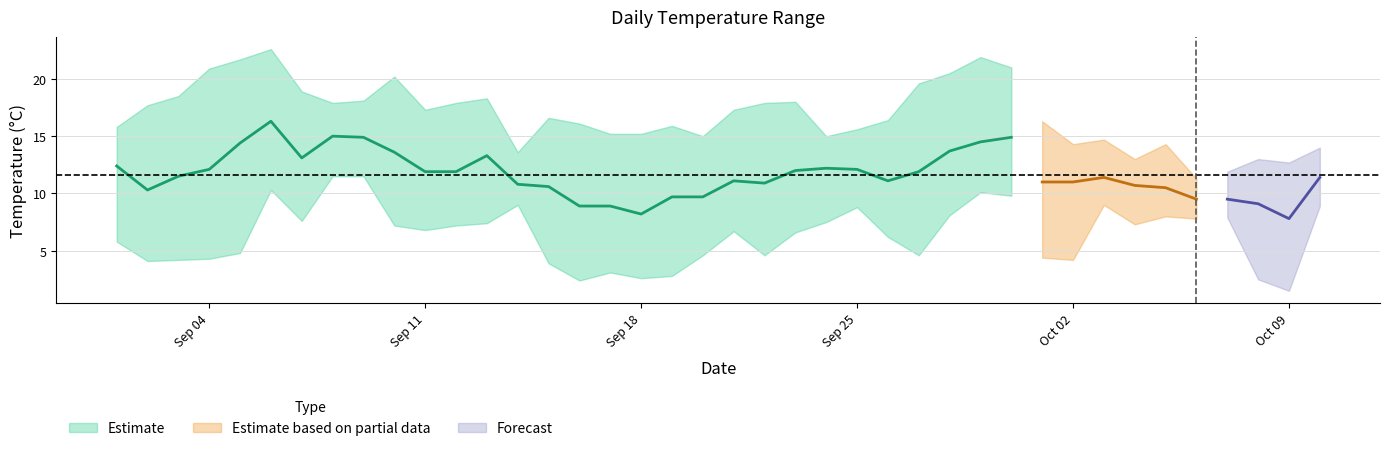

Reading left to right, list all the values displayed in this chart.

tavg: 12.4	10.3	11.5	12.1	14.4	16.3	13.1	15.0	14.9	13.6	11.9	11.9	13.3	10.8	10.6	8.9	8.9	8.2	9.7	9.7	11.1	10.9	12.0	12.2	12.1	11.1	11.9	13.7	14.5	14.9	11.0	11.0	11.4	10.7	10.5	9.5	9.5	9.1	7.8	11.4
tmin: 5.8	4.1	4.2	4.3	4.8	10.3	7.6	11.5	11.5	7.2	6.8	7.2	7.4	9.0	3.9	2.4	3.1	2.6	2.8	4.6	6.7	4.6	6.6	7.5	8.8	6.2	4.6	8.1	10.1	9.8	4.4	4.2	9.0	7.3	8.0	7.8	7.9	2.5	1.5	8.9
tmax: 15.8	17.7	18.5	20.9	21.7	22.6	18.9	17.9	18.1	20.2	17.3	17.9	18.3	13.6	16.6	16.1	15.2	15.2	15.9	15.0	17.3	17.9	18.0	15.0	15.6	16.4	19.6	20.5	21.9	21.0	16.3	14.3	14.7	13.0	14.3	11.3	11.9	13.0	12.7	14.0